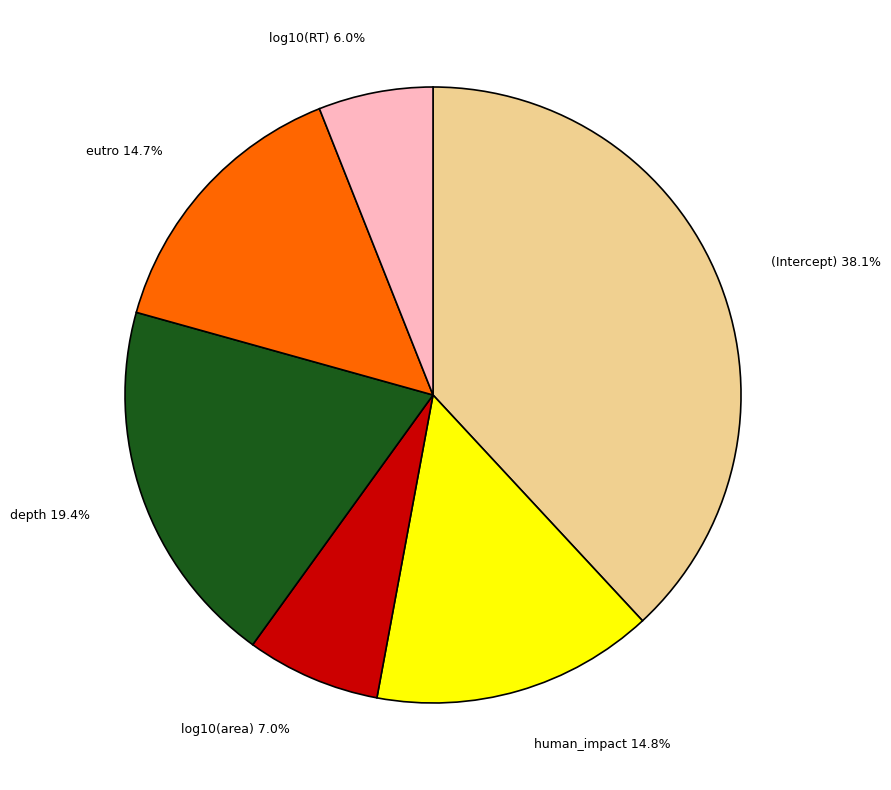

Which slice is the largest?

(Intercept)